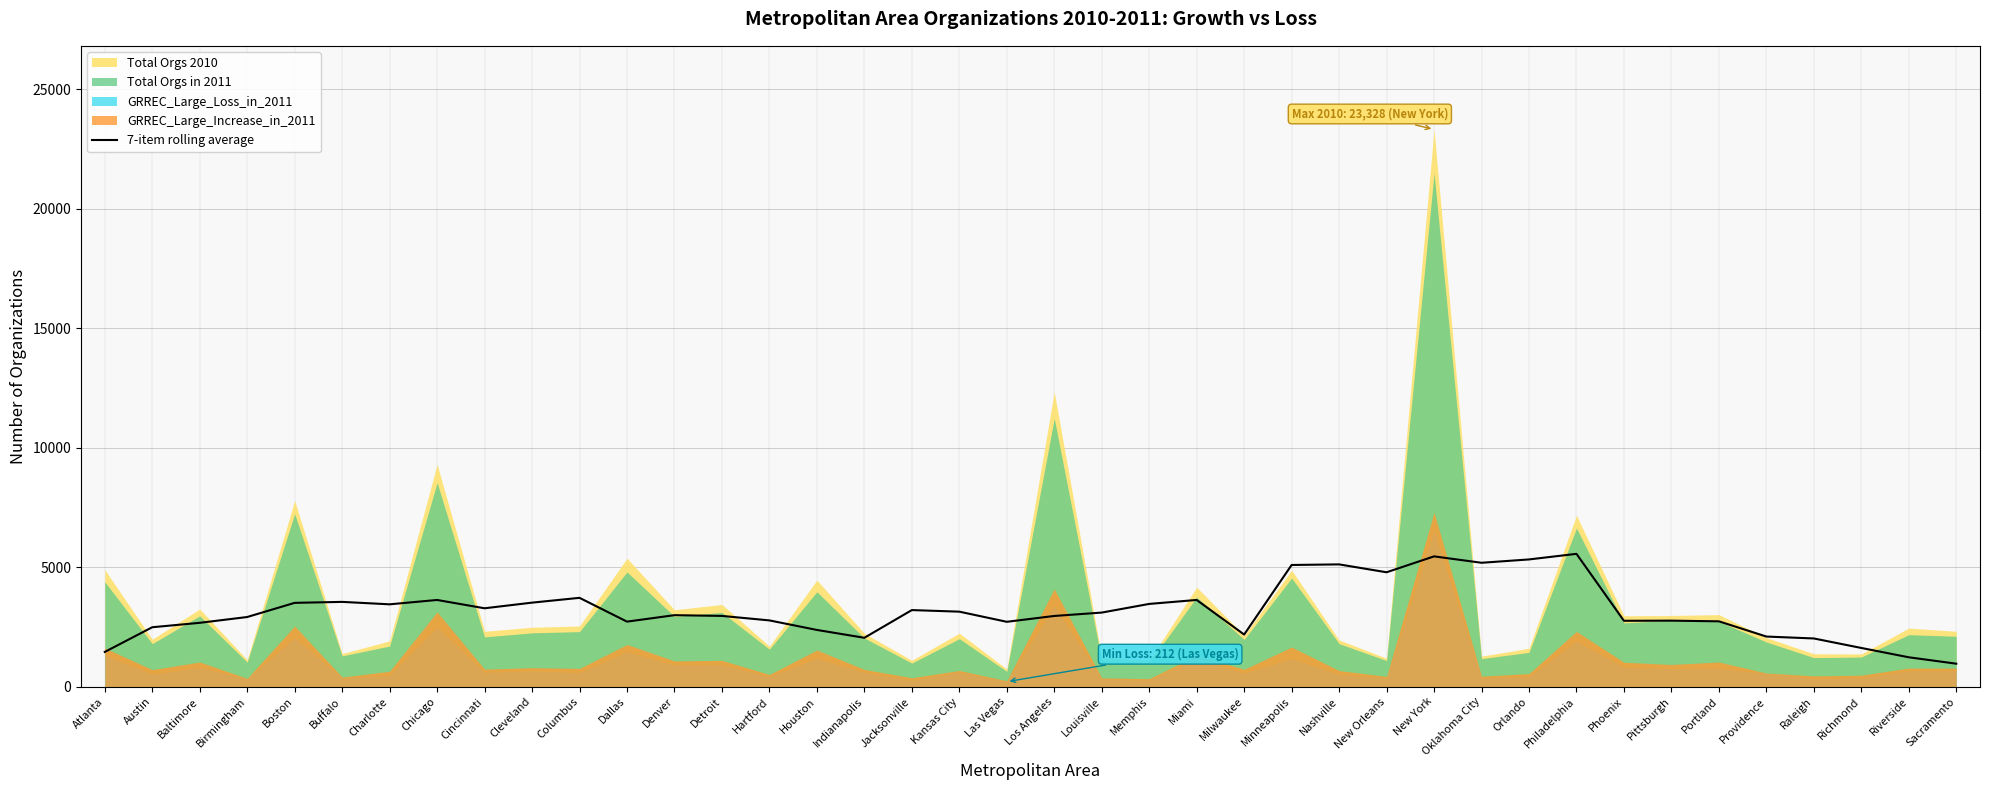

Is it true that 7-item rolling average equals 2377.4 at Houston?

True